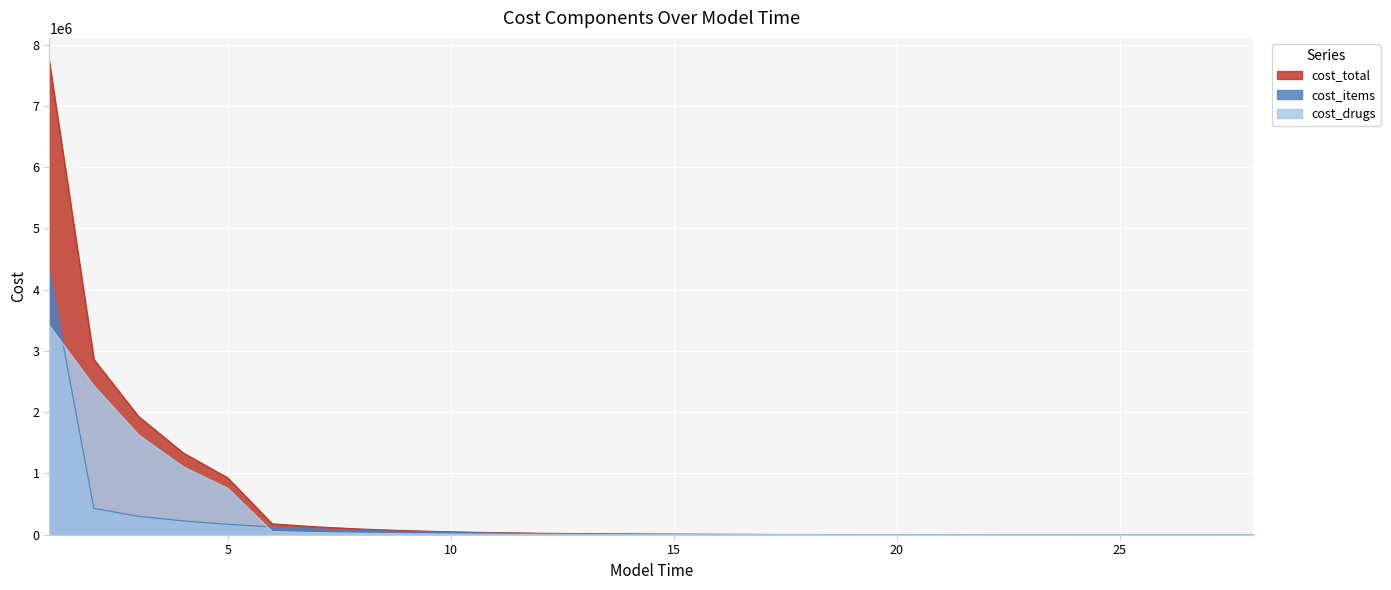

What is the value of the cost_drugs point at the 19th from the left?

357.6